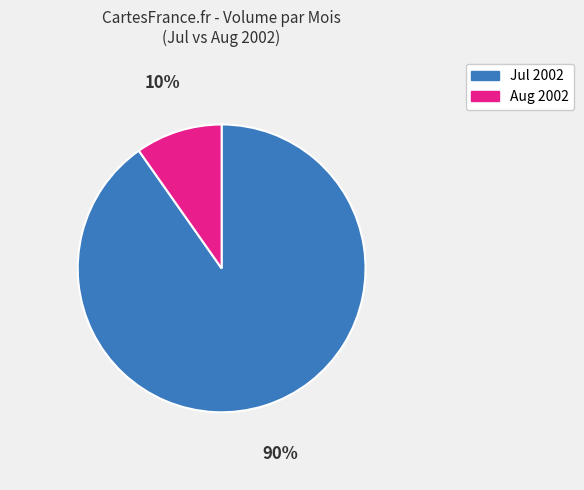

Is there any slice that represents more than half of the pie?

Yes